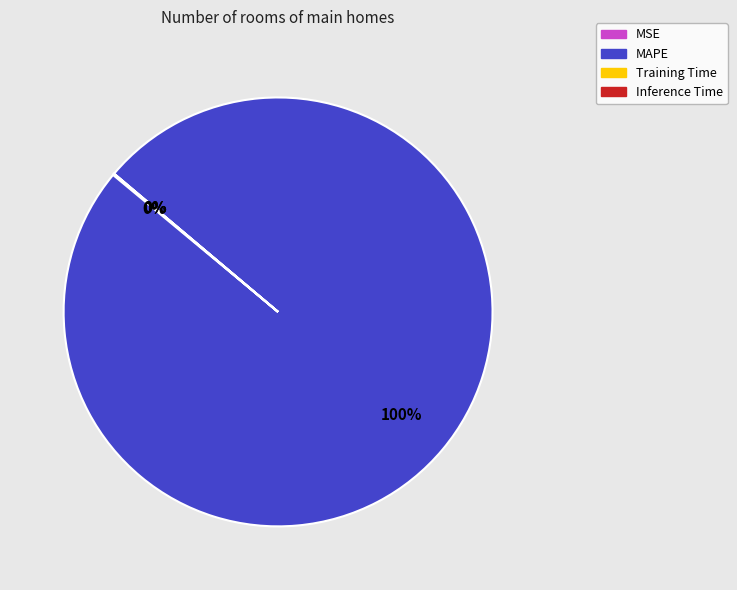

To the nearest percent, what percentage of the pie is MAPE?

100%